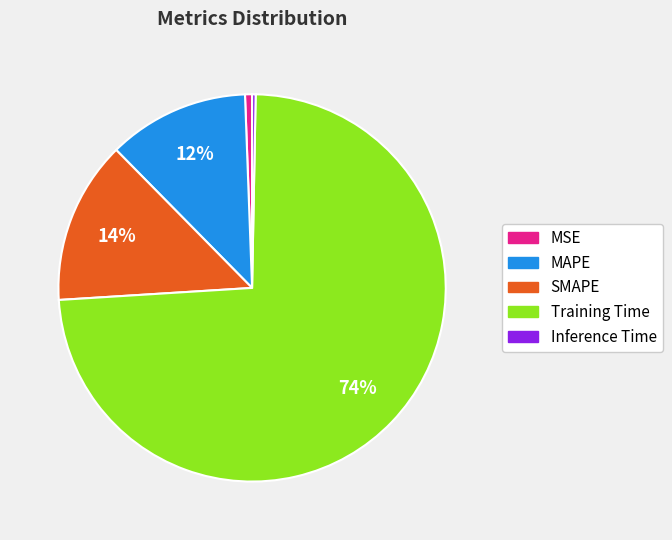

Combined, do Inference Time and Training Time account for over 50%?

Yes